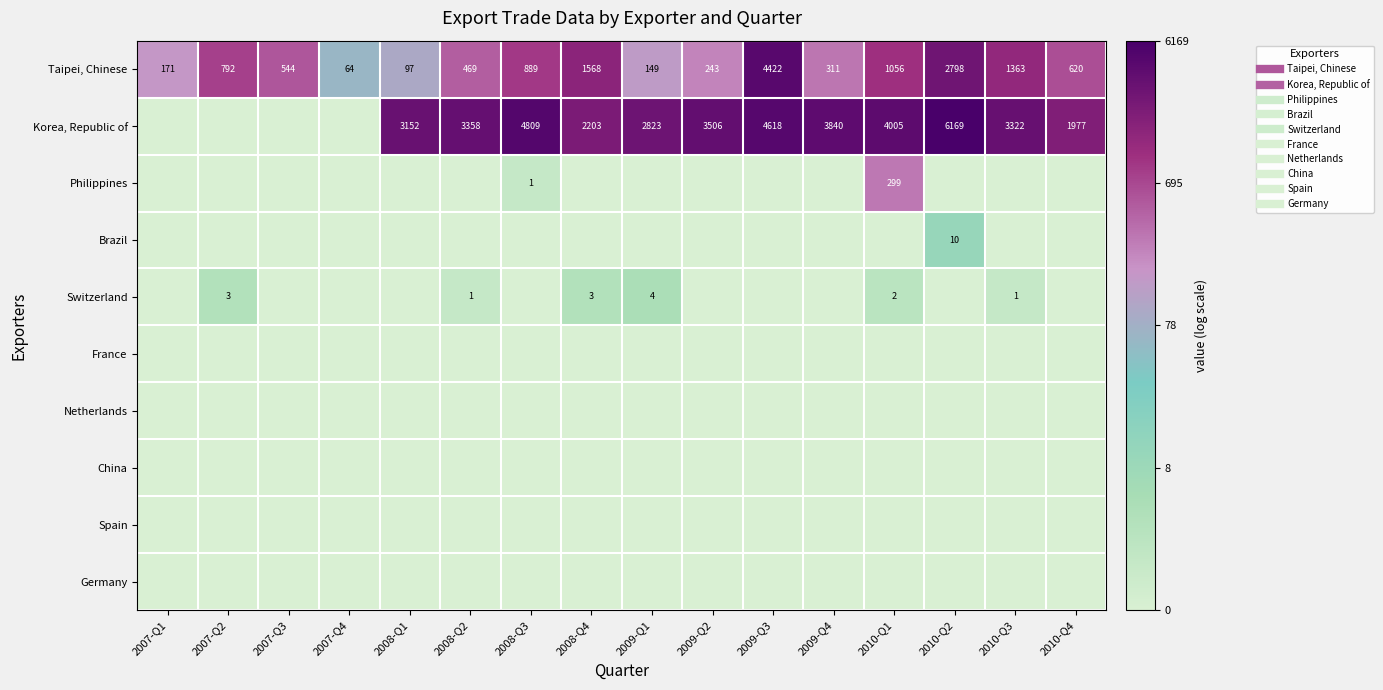

Where is Brazil nearest to the value 1?

2007-Q1